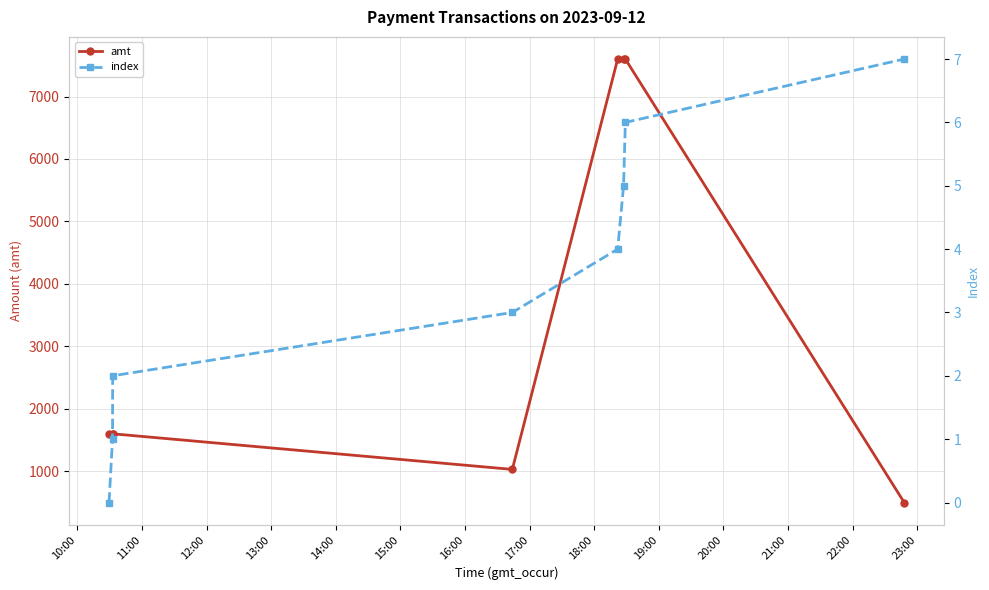

What is the value of the amt point at the 6th from the left?

7600